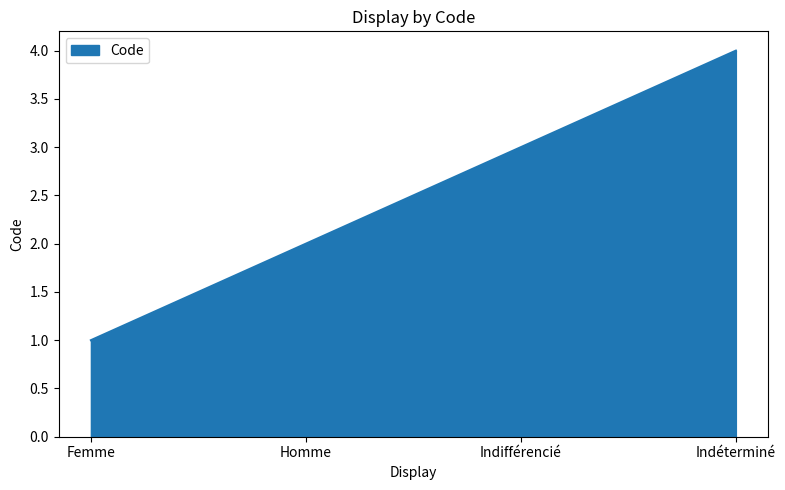

The value at Indifférencié is 3. True or false?

True